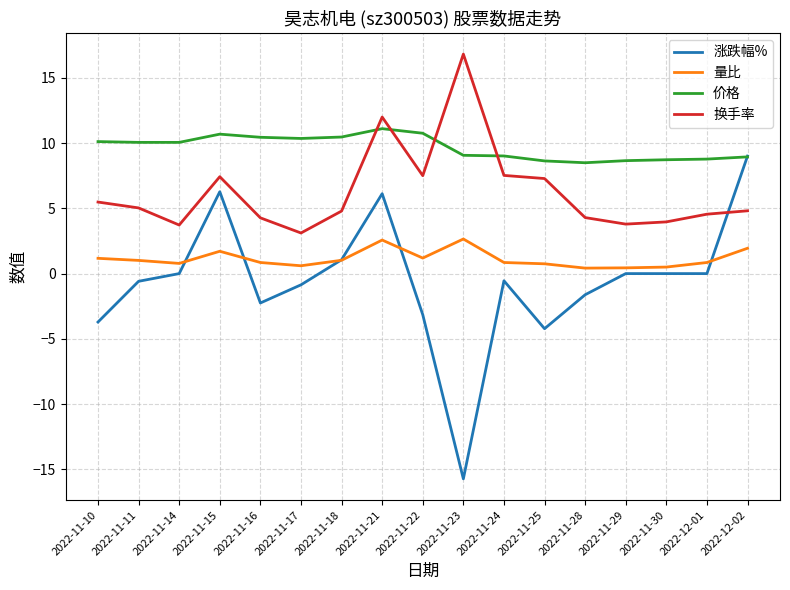

Which category has the highest value in the 涨跌幅% series?

2022-12-02